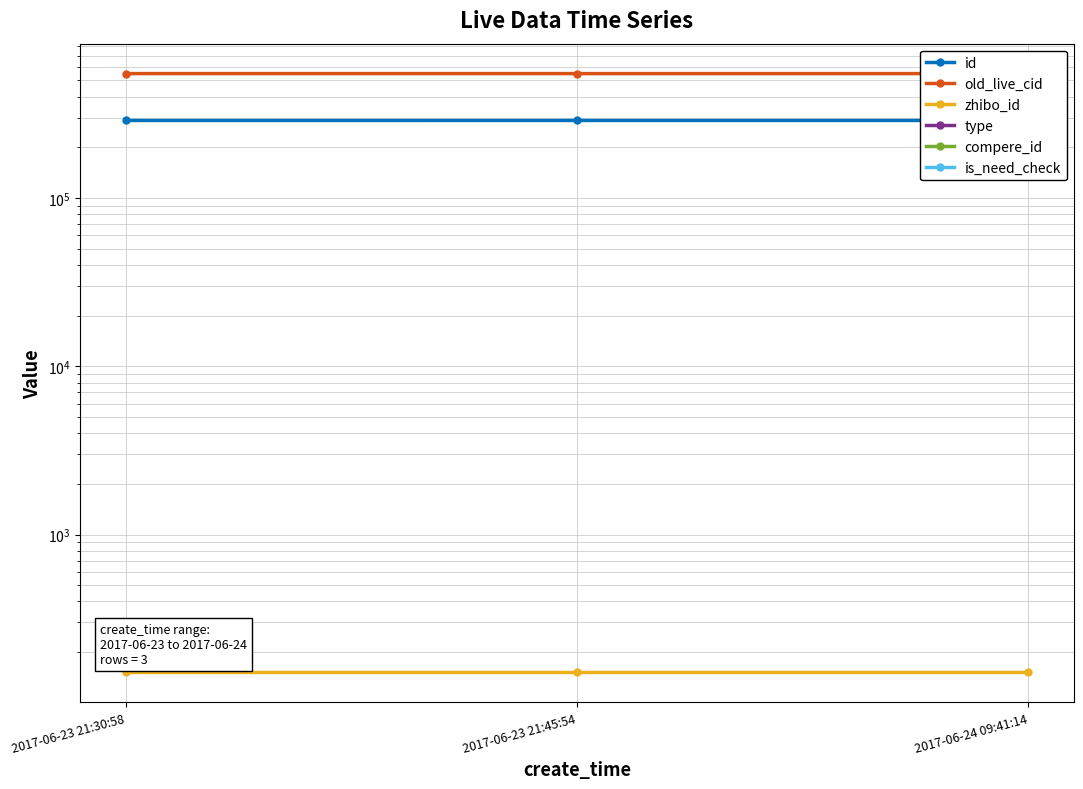

Reading left to right, list all the values displayed in this chart.

id: 288735	288686	288679
old_live_cid: 548294	548230	548223
zhibo_id: 152	152	152
type: 0	0	0
compere_id: 0	0	0
is_need_check: 0	0	0